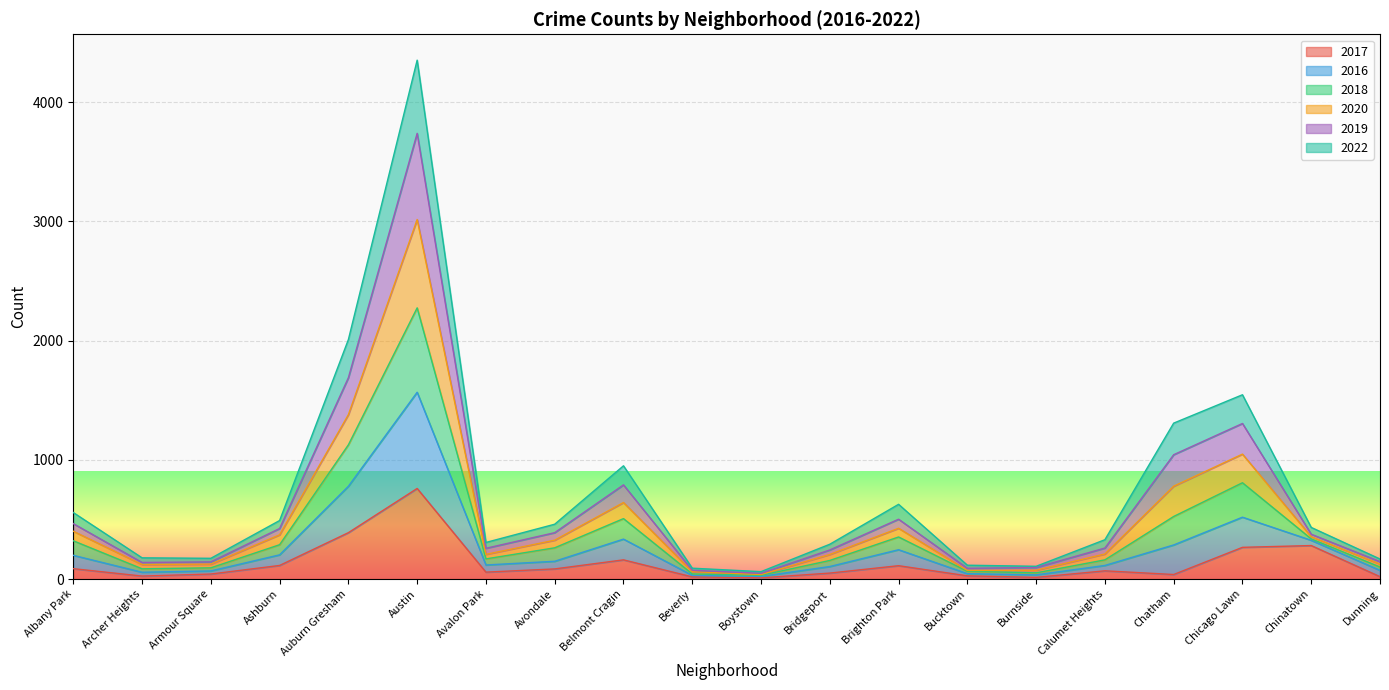

At which category is the sum across all series the highest?

Austin